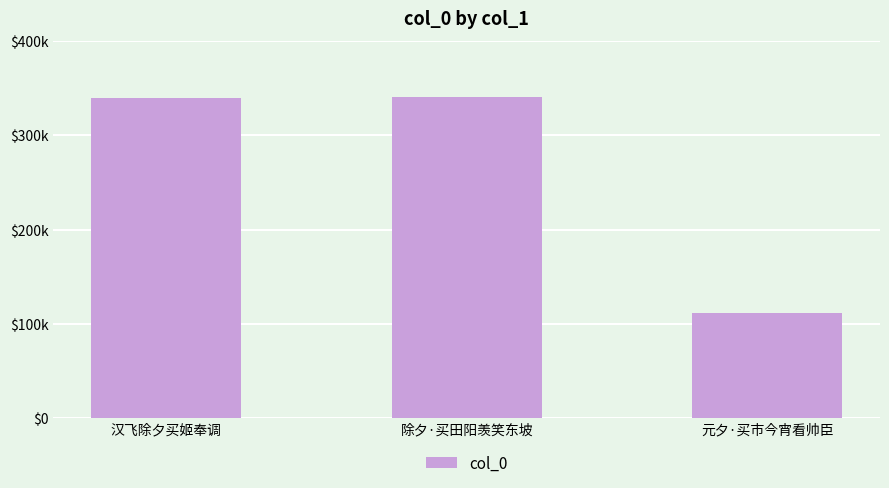

Where is the data nearest to the value 226027?

汉飞除夕买姬奉调